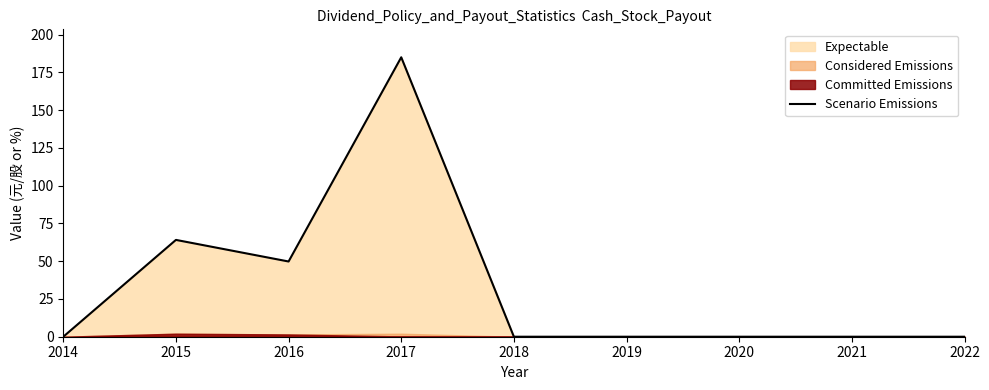

What value does the data have at 2015?

64.1